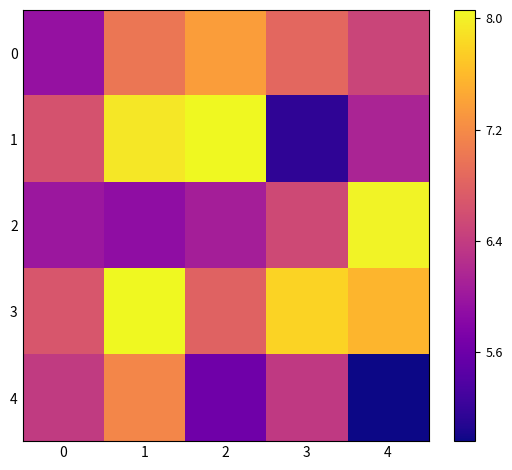

Which series has the widest spread of values?

1